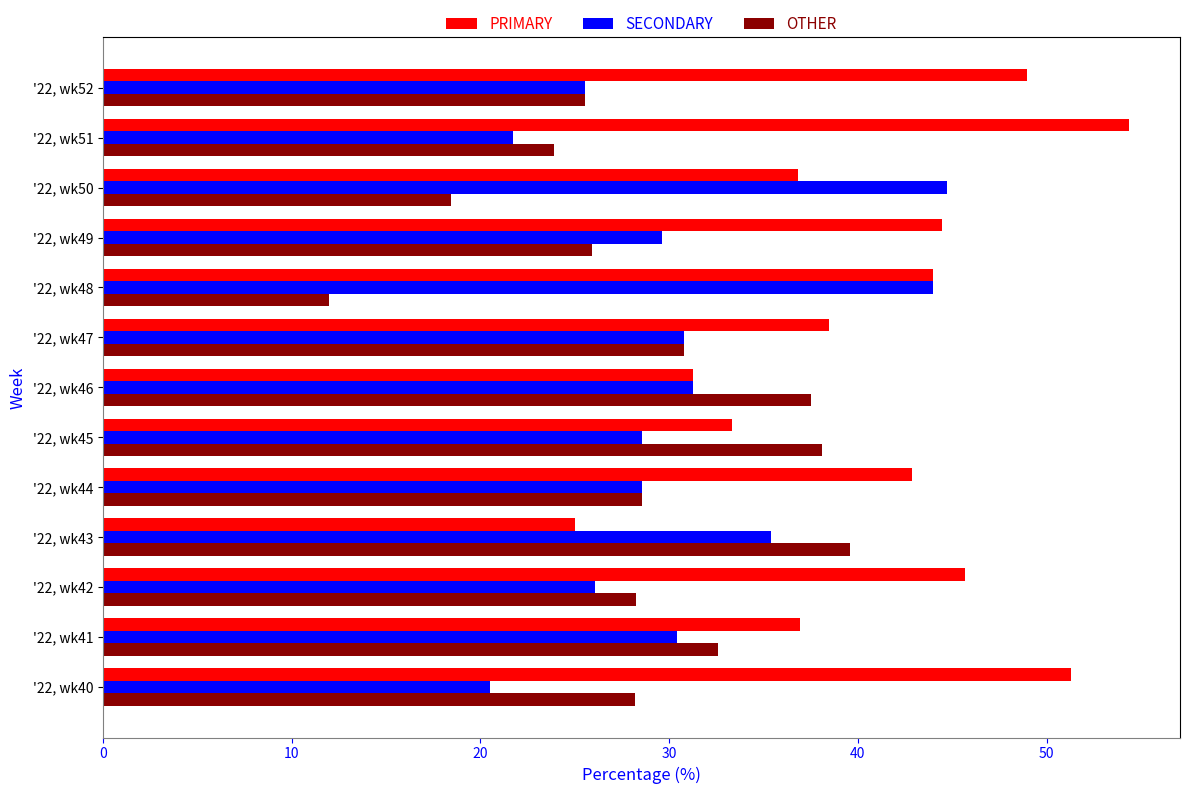

What is the average value of the OTHER series?

28.4